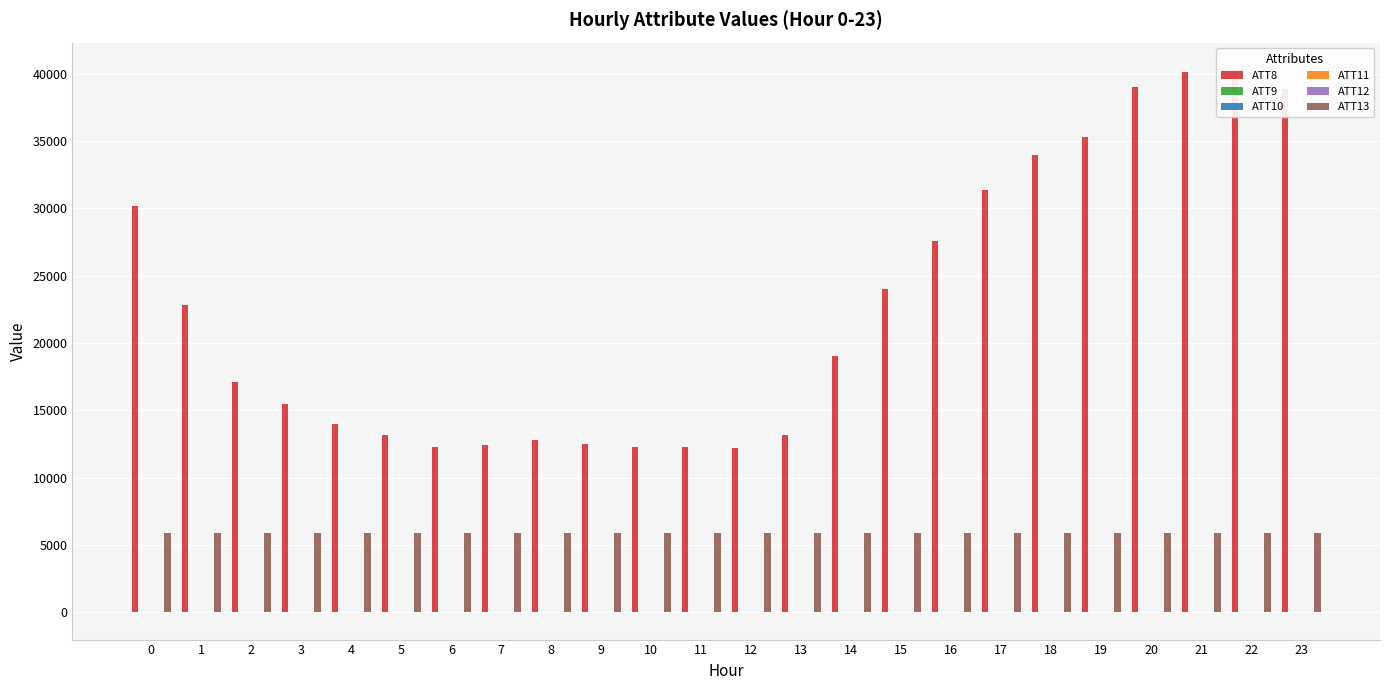

How many bars are there in total?

144